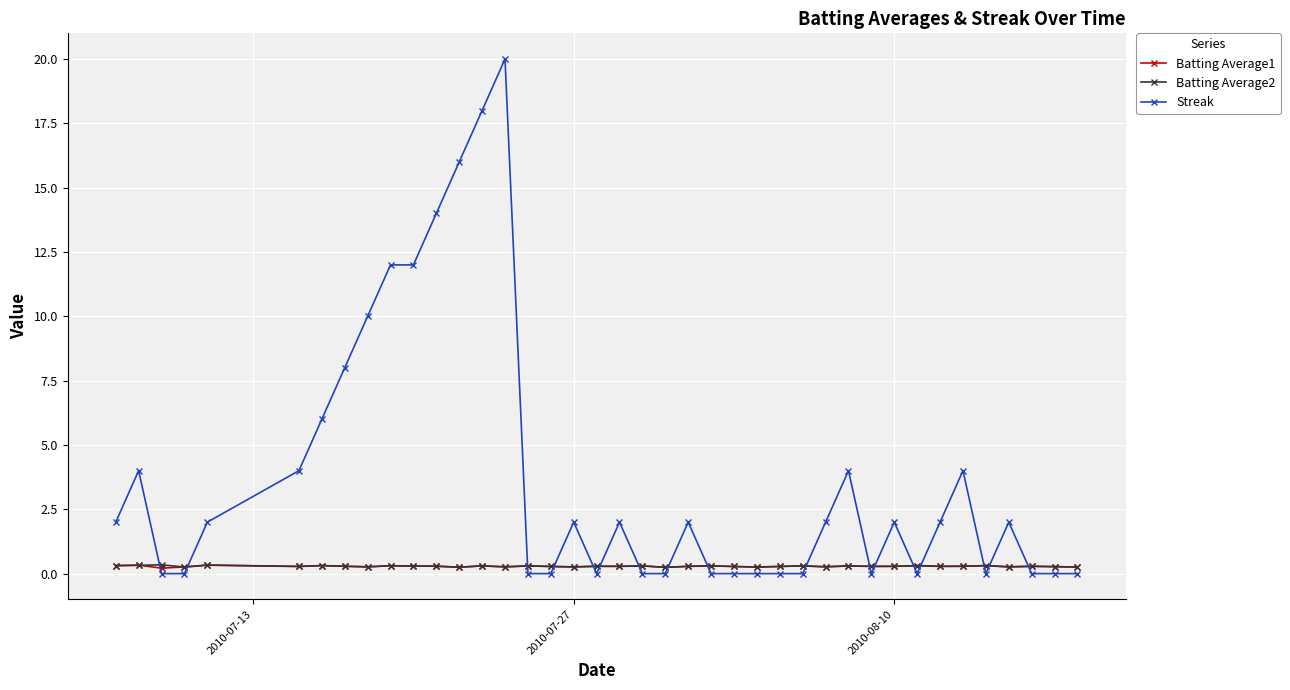

Which series has the largest total across all categories?

Streak